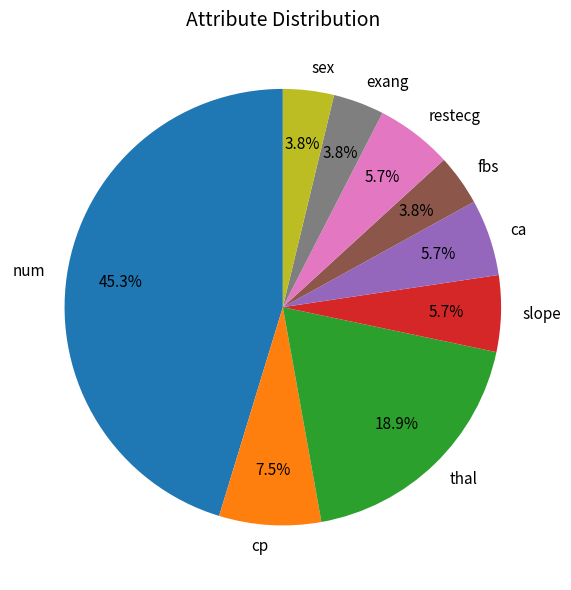

How many slices are in this pie chart?

9